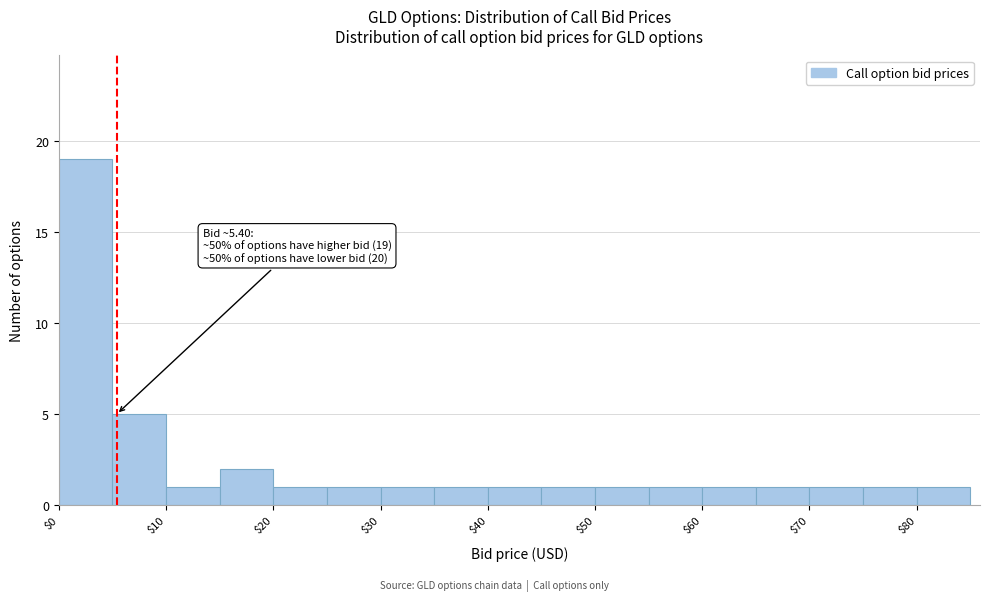

Which range on the x-axis has the tallest bar?

0 to 5